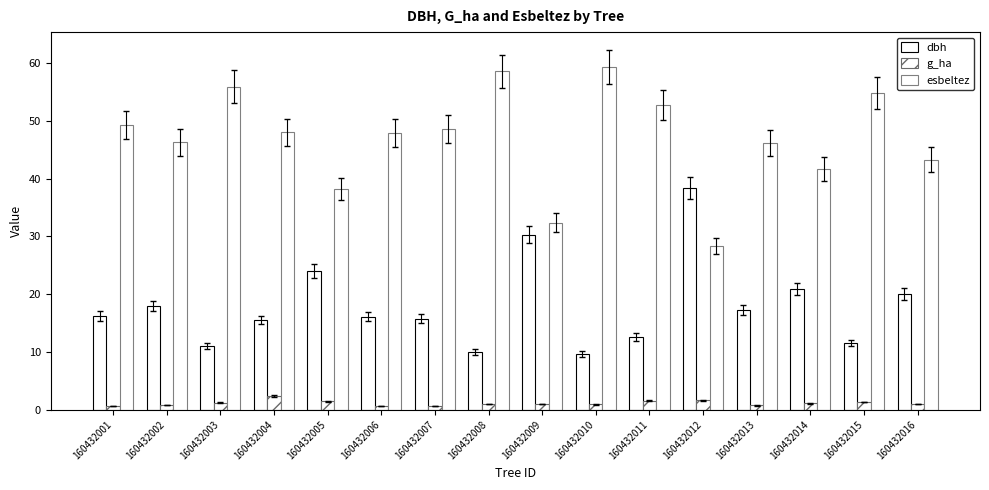

Which series changed the most between 160432004 and 160432014?

esbeltez